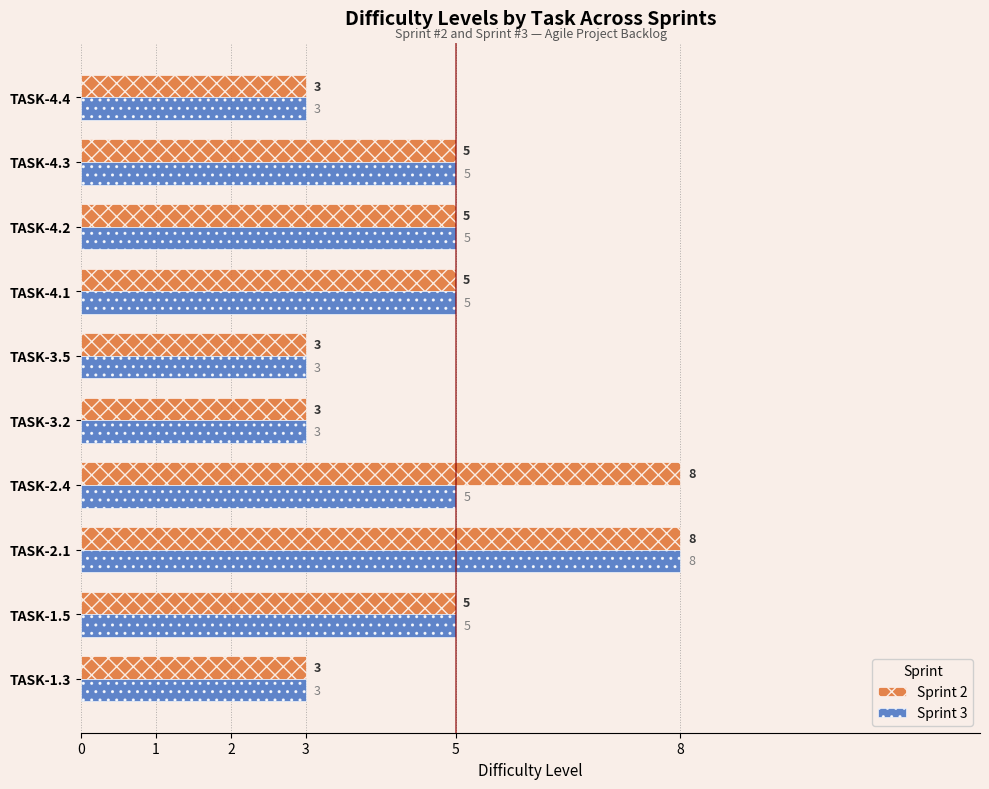

Which series has the largest total across all categories?

Sprint 2